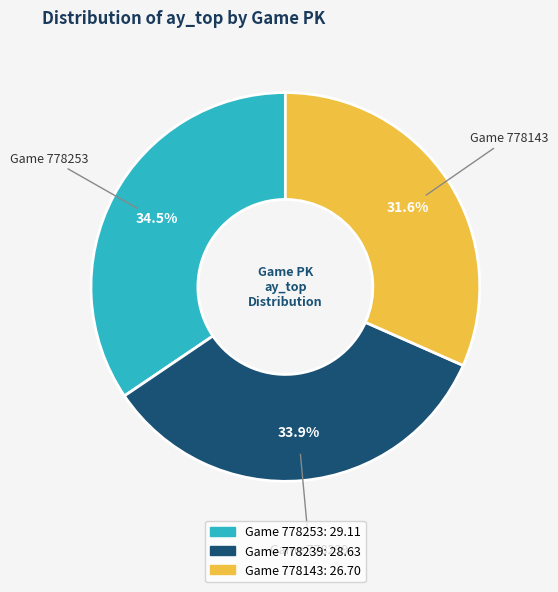

Is there a majority slice in this chart?

No